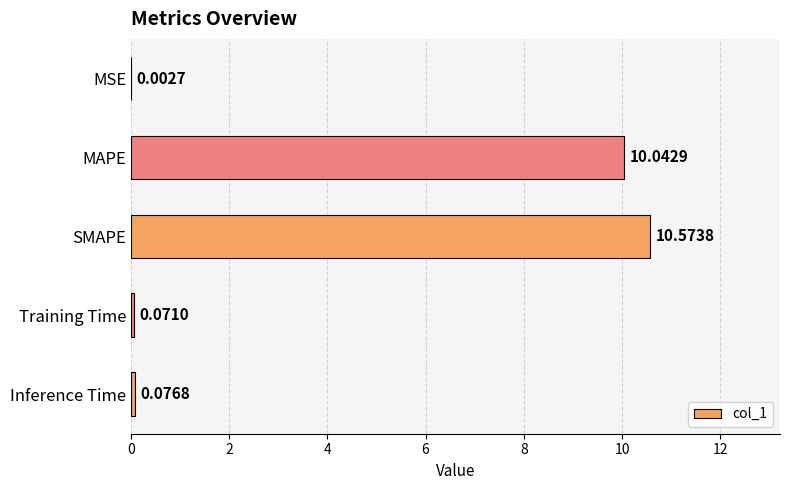

Between MAPE and SMAPE, which is larger?

SMAPE